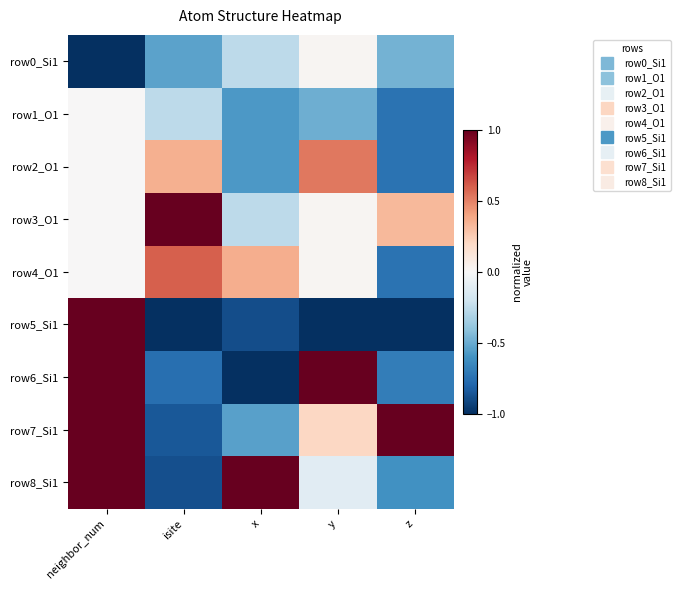

What is the total value across all series at x?

-2.7